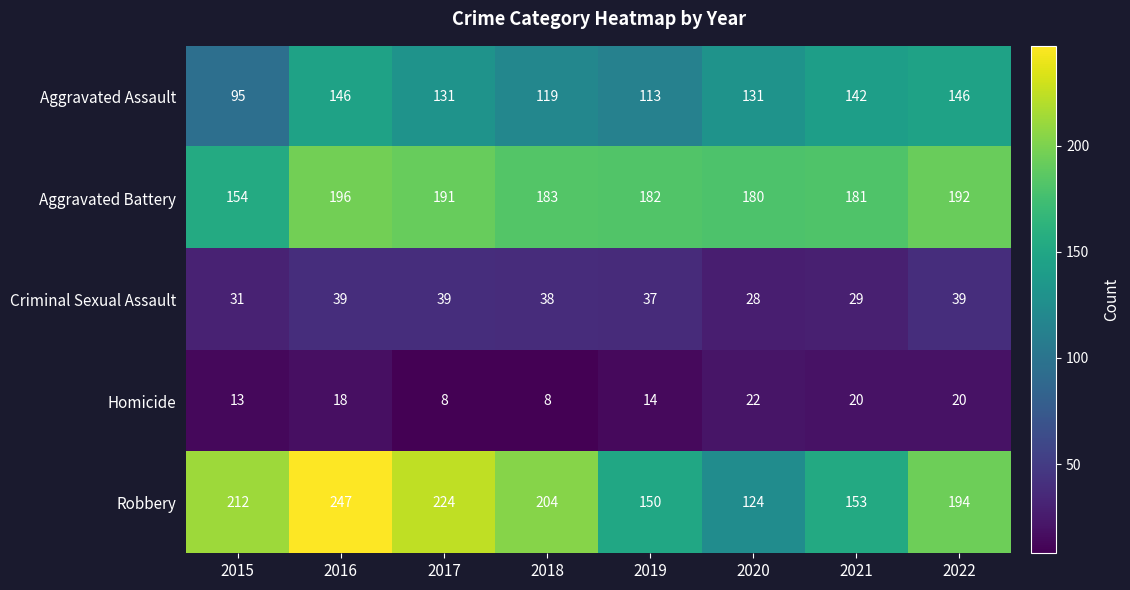

Rank the series at 2020 from highest to lowest value.

Aggravated Battery, Aggravated Assault, Robbery, Criminal Sexual Assault, Homicide